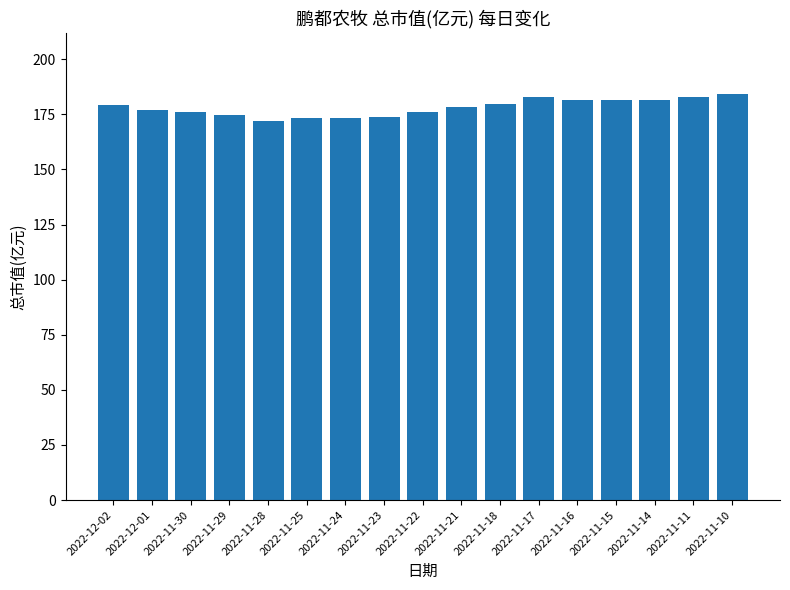

What is the greatest value displayed?

184.2